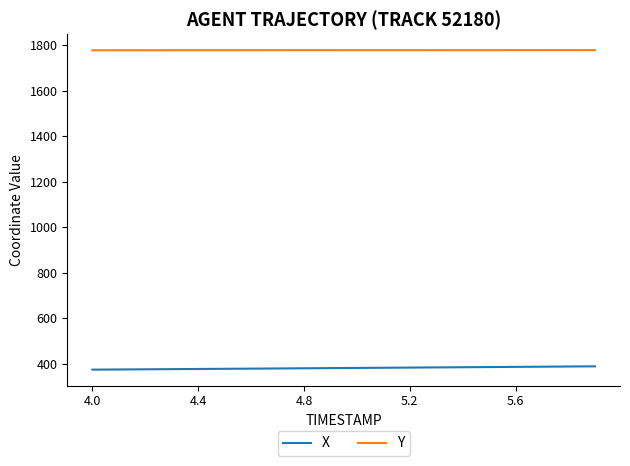

Rank the series by their average value, from lowest to highest.

X, Y